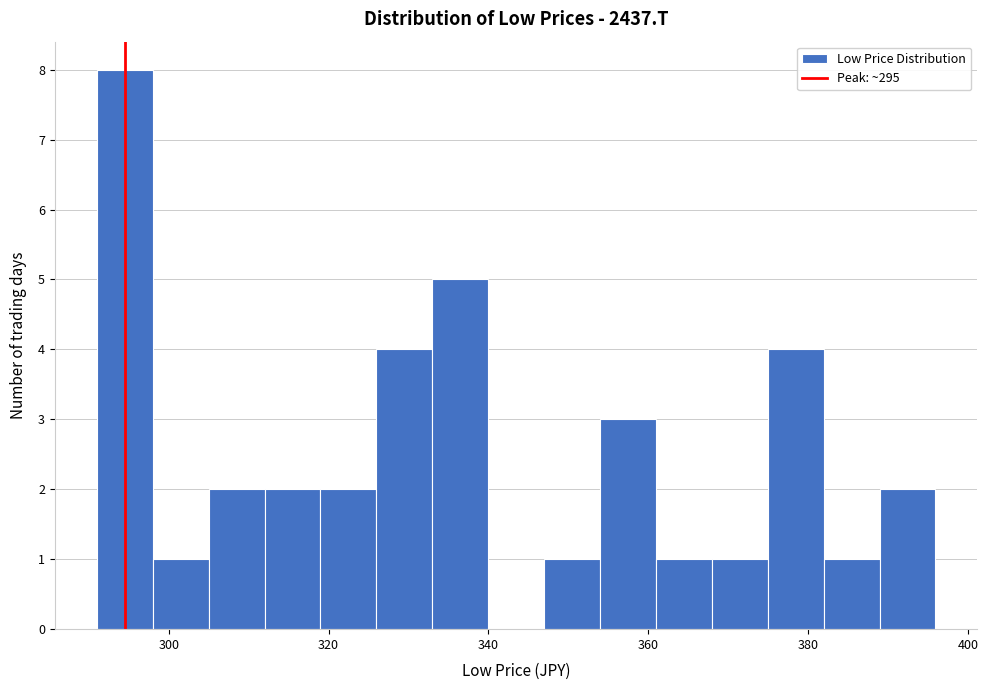

Read against the x-axis, roughly where is the centre of the tallest bar?

294